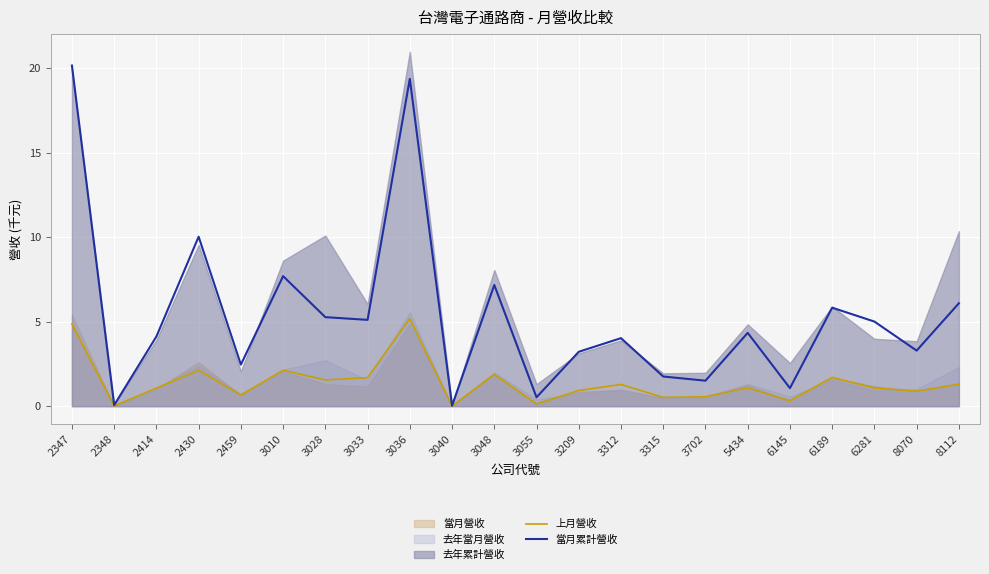

Is the value of 上月營收 at 2348 greater than the value of 當月累計營收 at 3033?

No